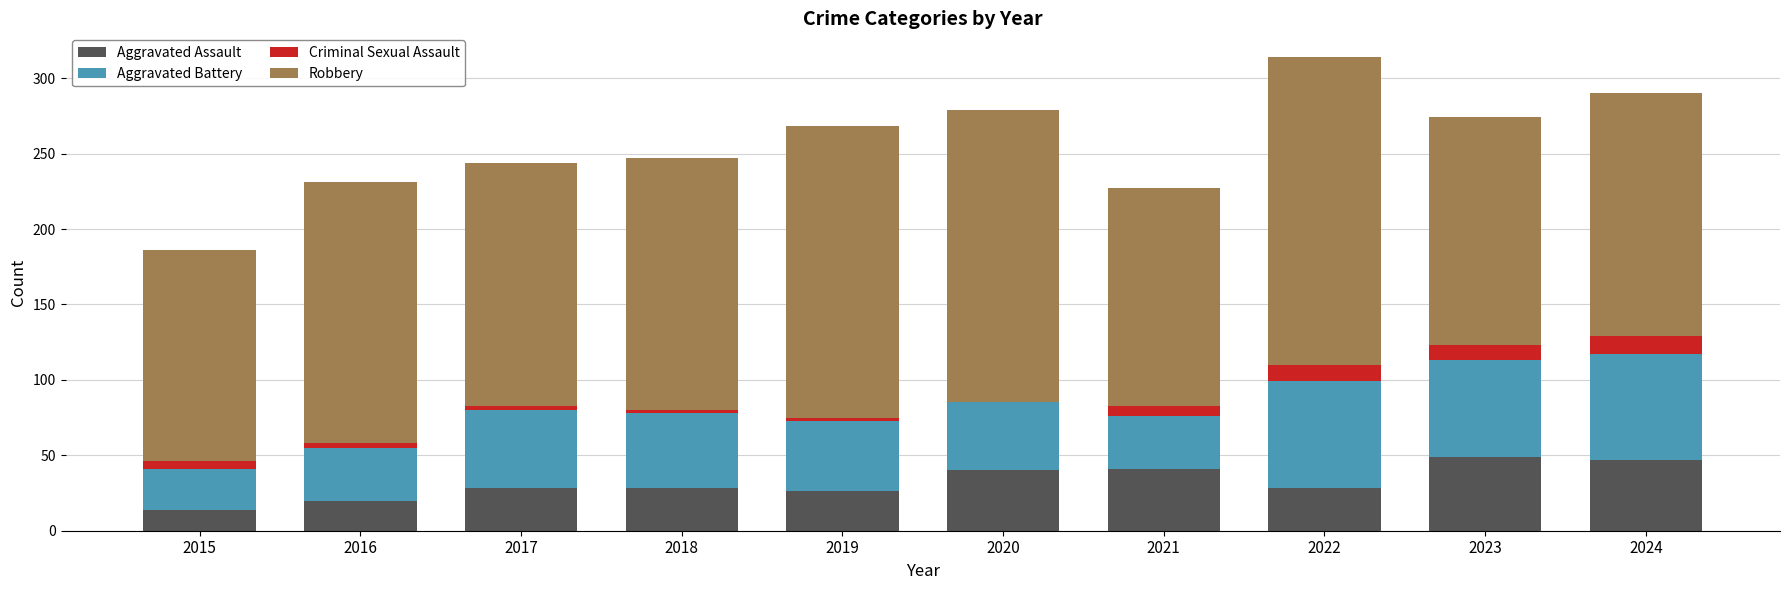

The value of Aggravated Assault at 2019 is 39. True or false?

False